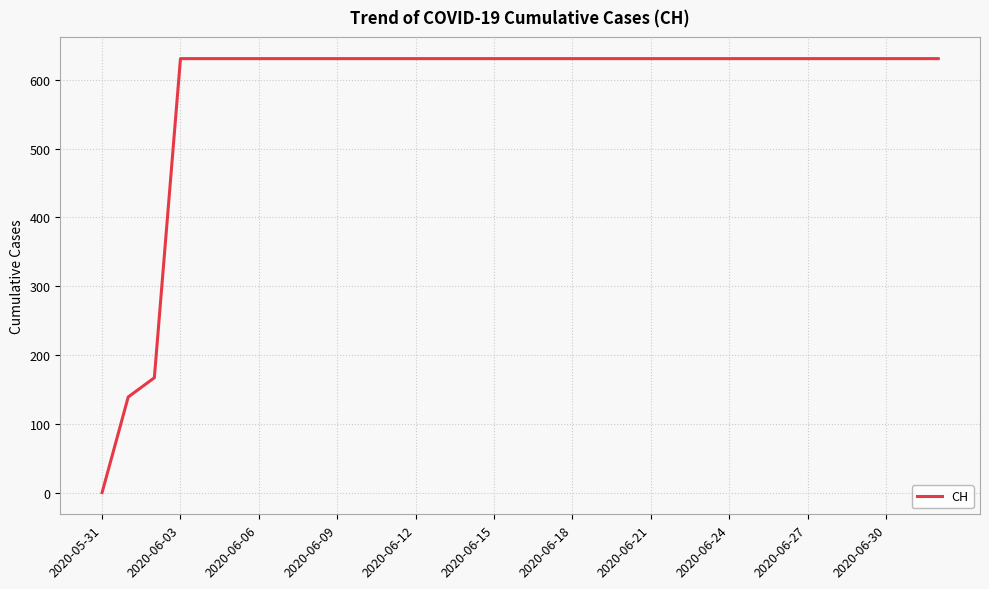

What is the maximum value shown in the chart?

631